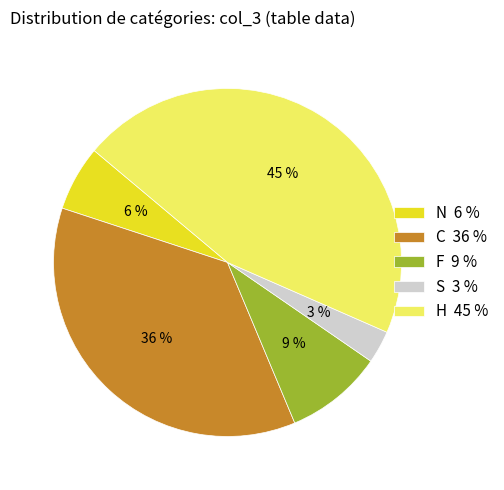

Which has a higher value, N or C?

C